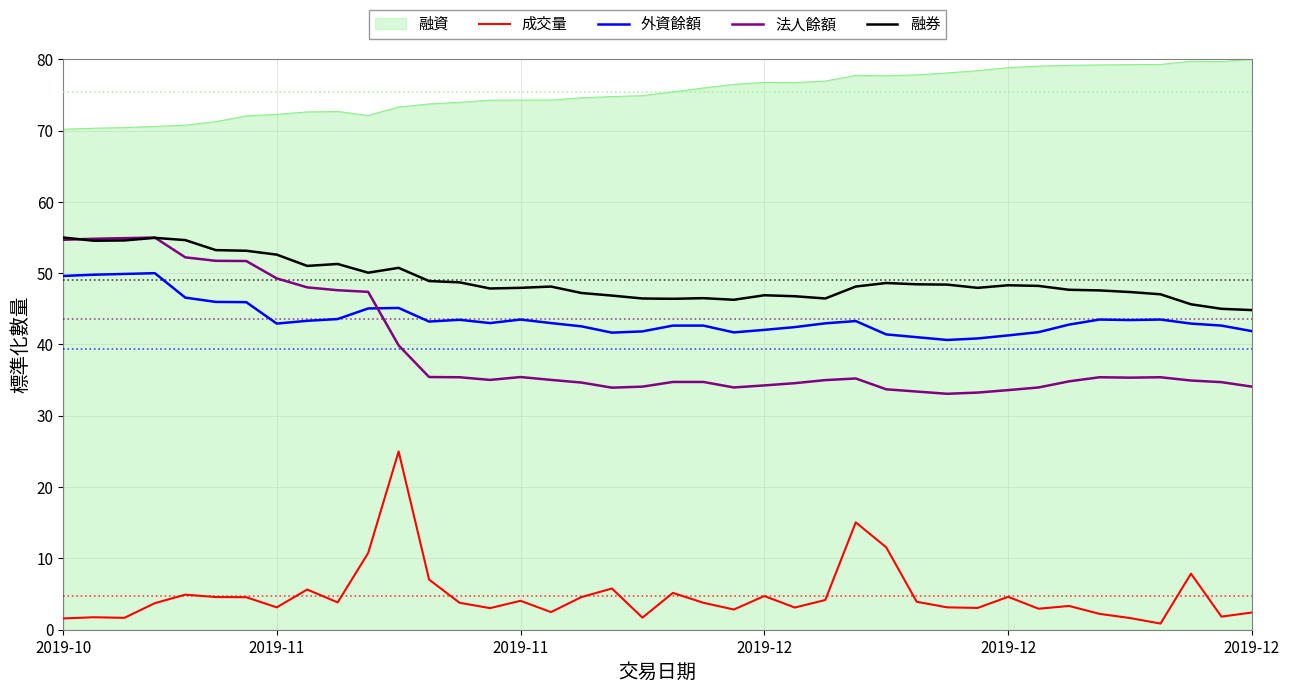

At how many categories does at least one series exceed 43?

40